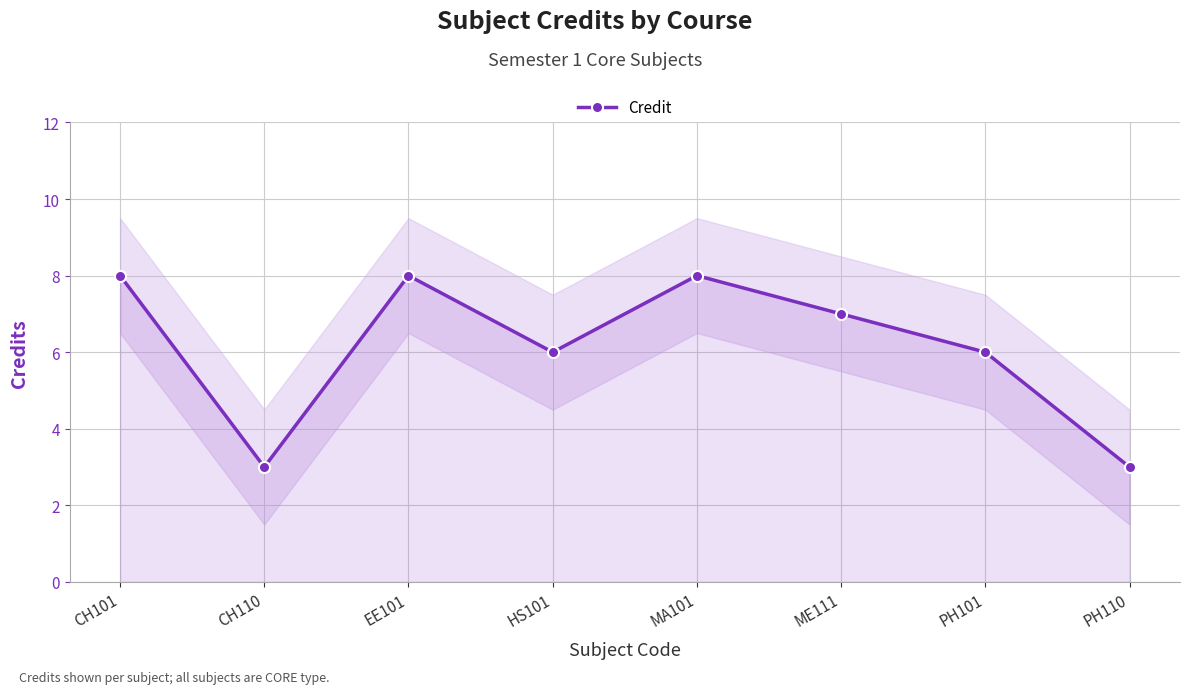

What is the label of the 3rd point from the right?

ME111